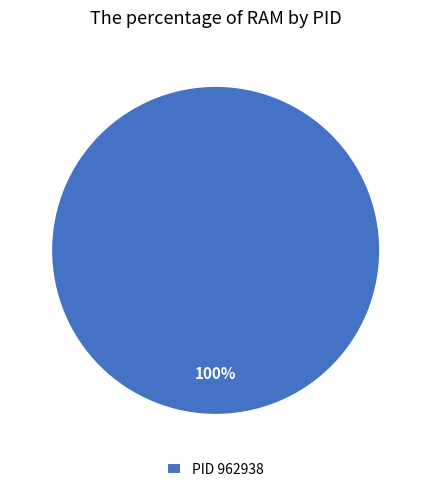

Is it true that PID 962938 is 100% of the pie?

True